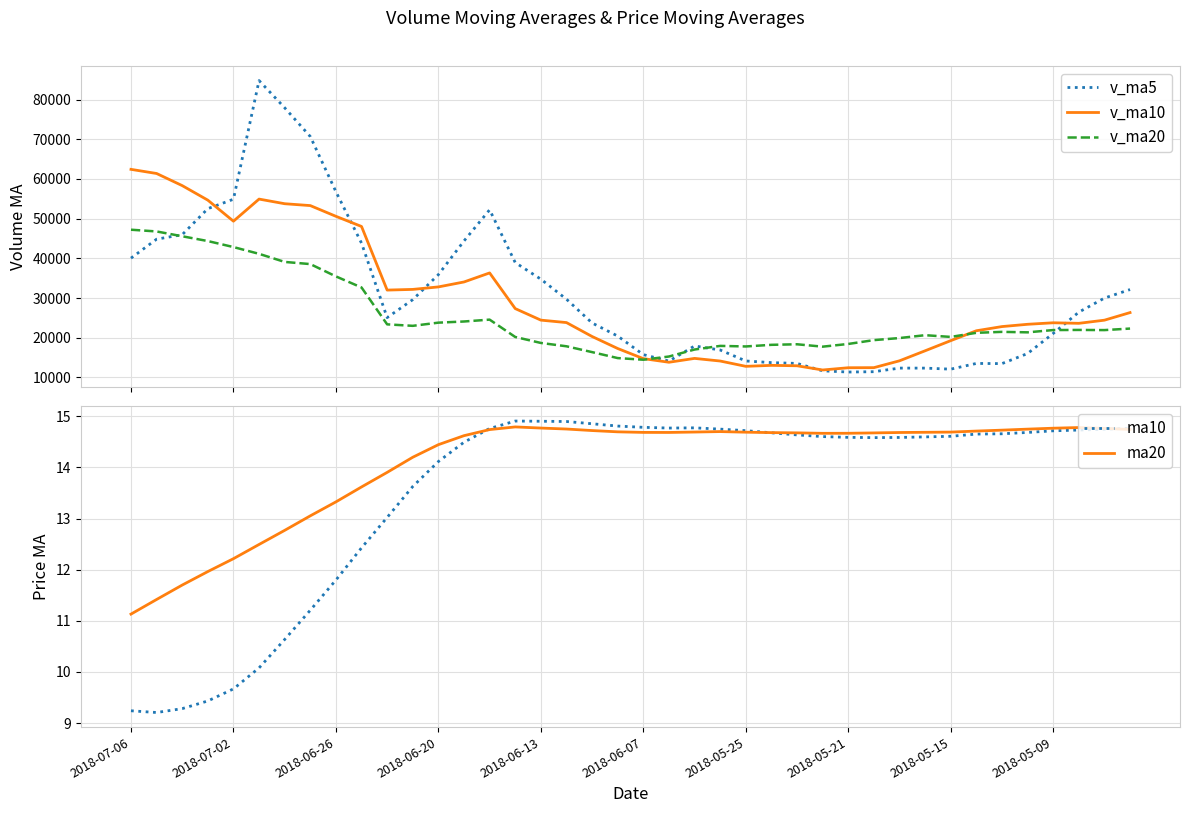

What are all the series names shown in the legend?

v_ma5, v_ma10, v_ma20, ma10, ma20